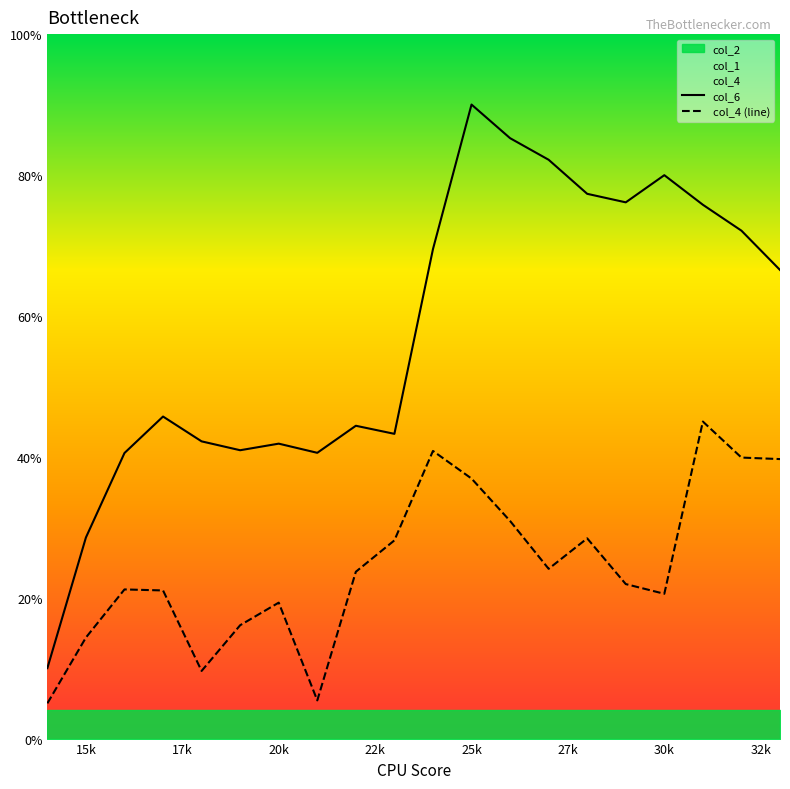

True or false: col_6 and col_4 (line) intersect in this chart.

False